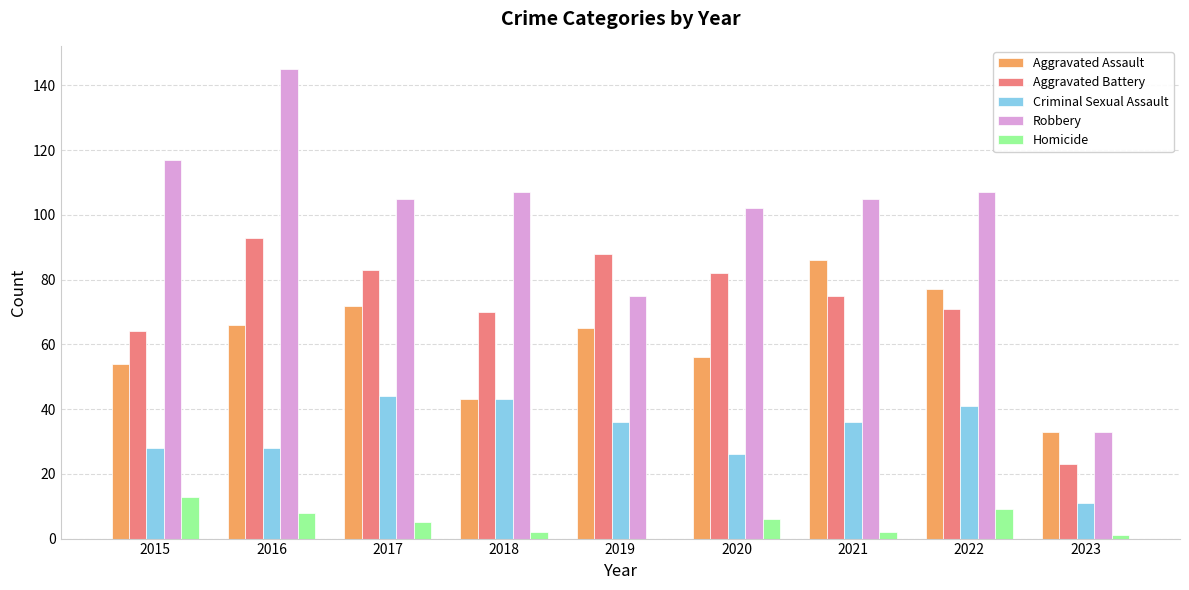

Which series has the largest range (max minus min)?

Robbery